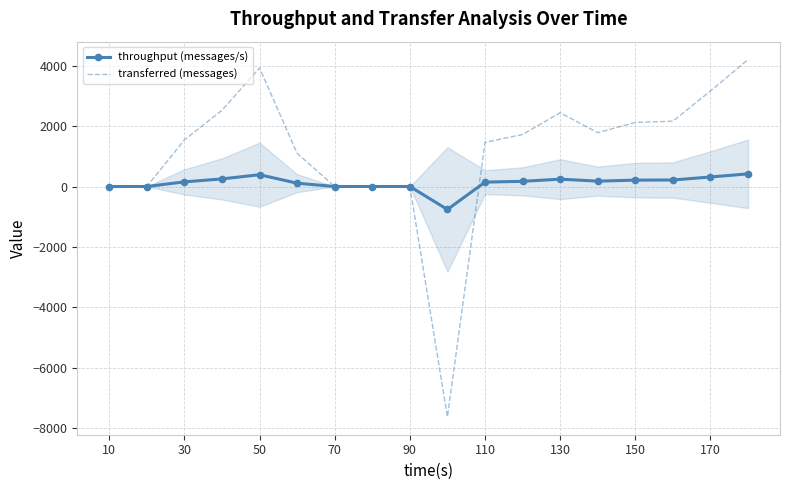

What is the minimum value for transferred (messages)?

-7620